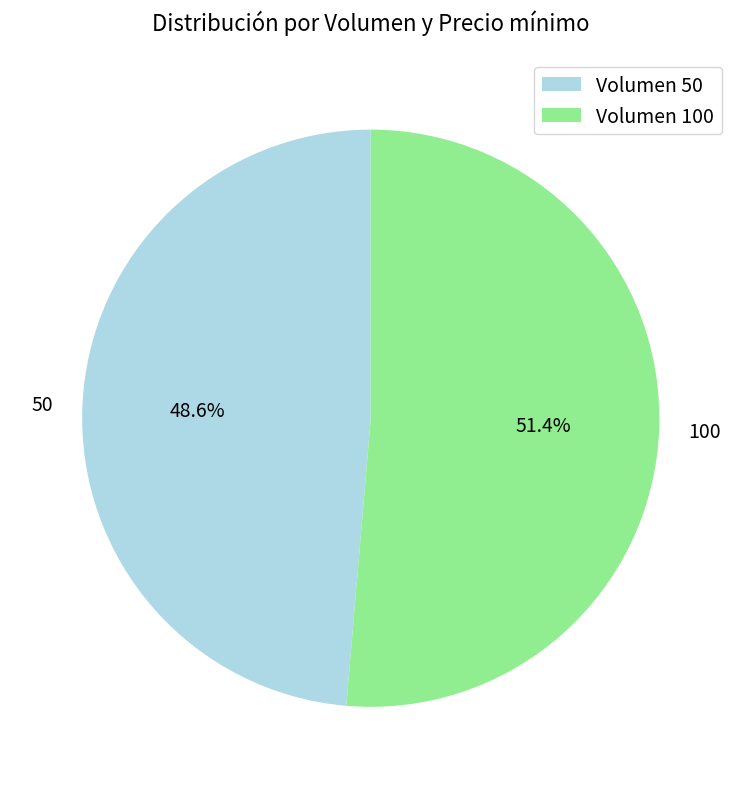

What portion of the pie excludes 50?

51.4%